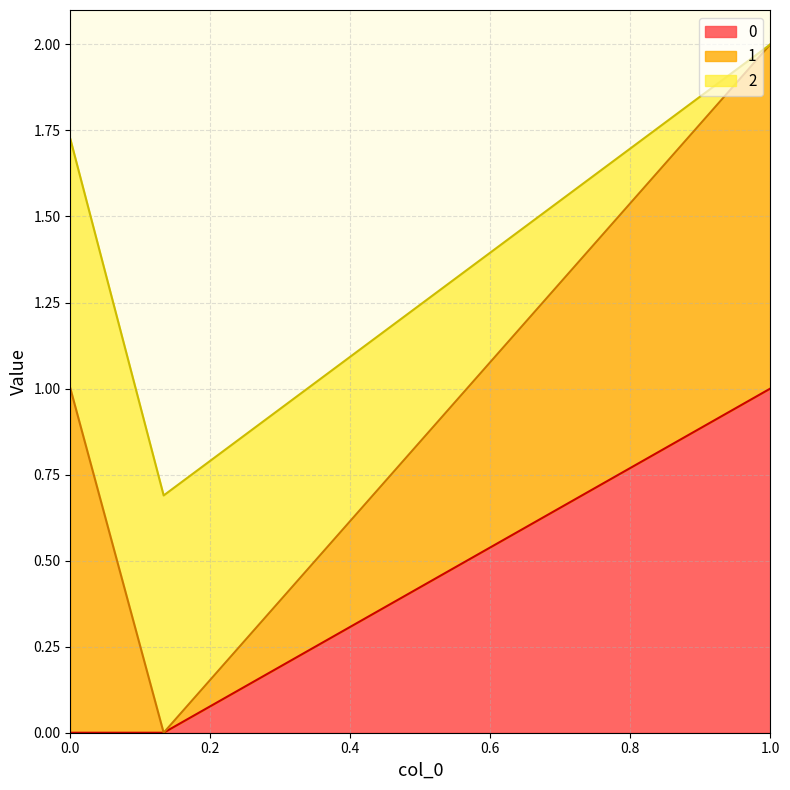

What is the difference between the 2 values at 0.1332361076384521 and 1?

0.7